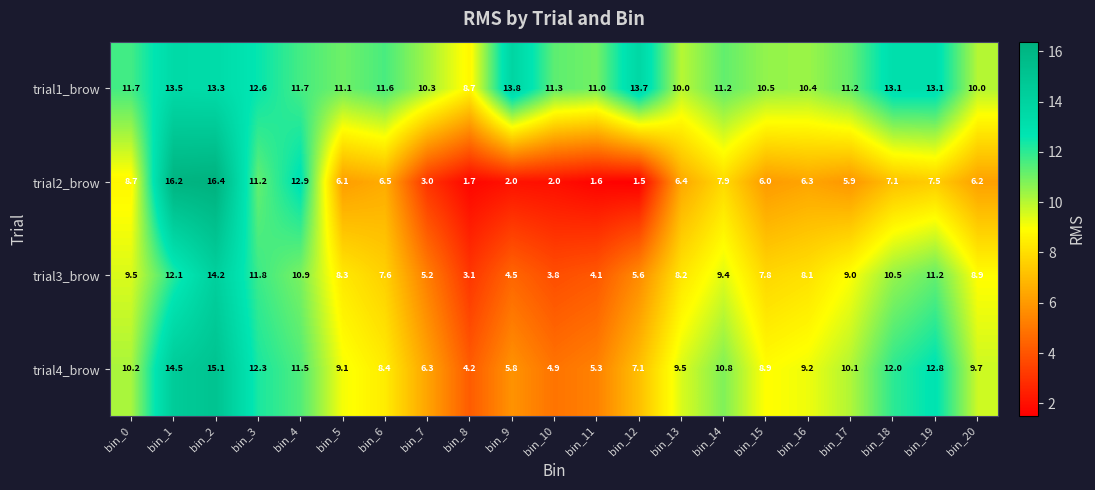

How many categories are shown in the chart?

21